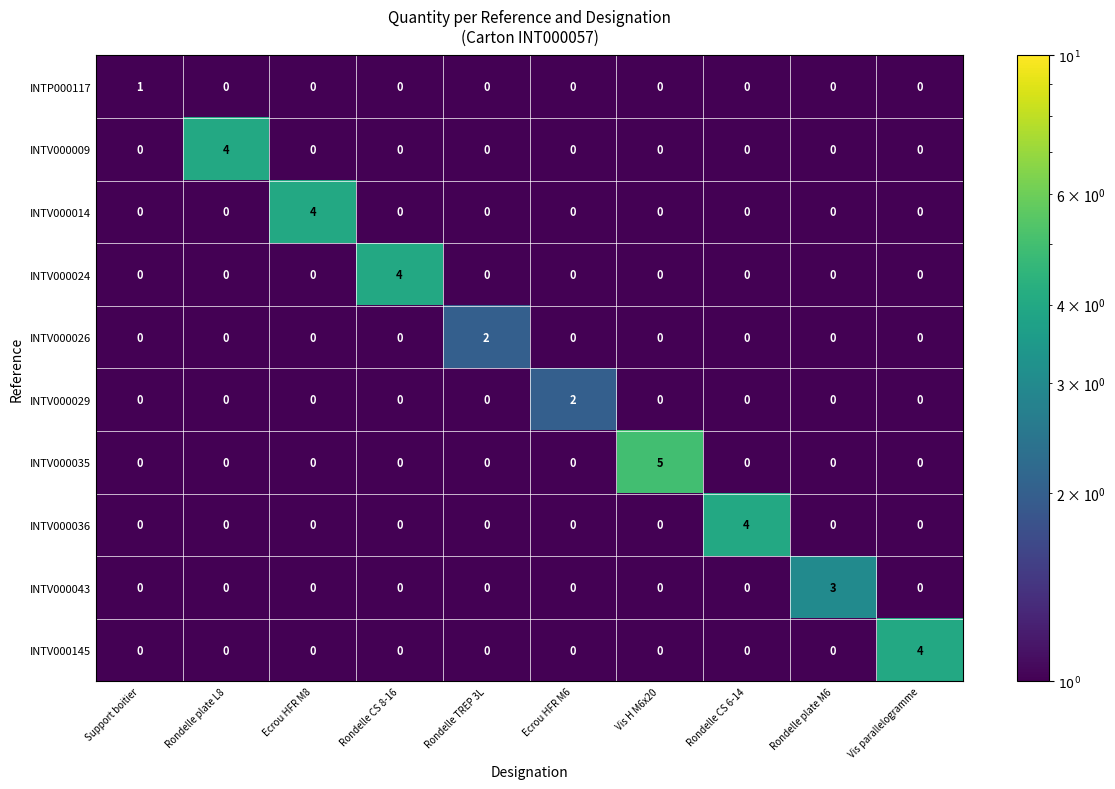

True or false: INTV000024 has a value of -2 at Rondelle TREP 3L.

False